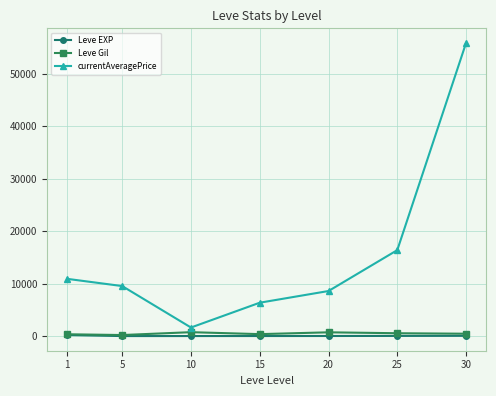

The currentAveragePrice series shows 3137.1 at 20. True or false?

False